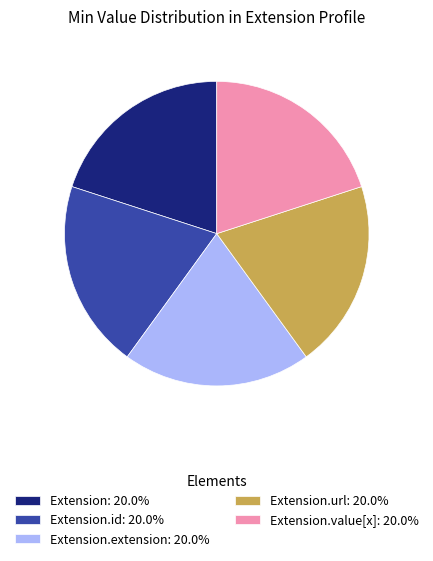

Does Extension.url: 20.0% account for over 50% of the chart?

No